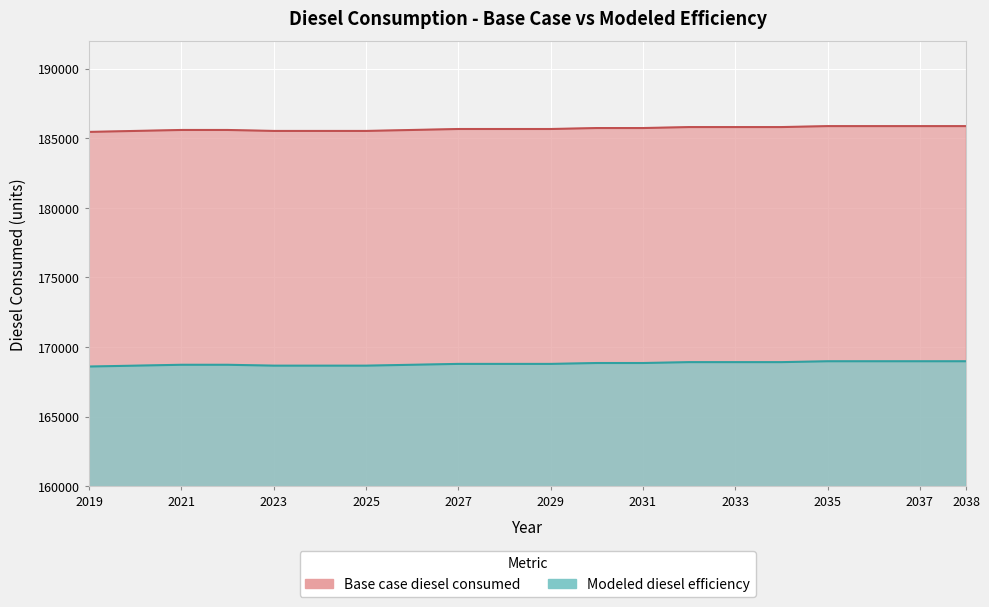

True or false: Base case diesel consumed and Modeled diesel efficiency cross at least once.

False